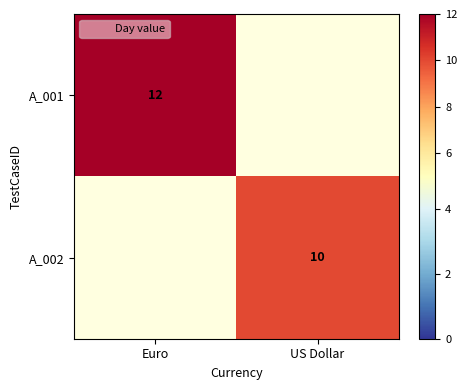

How many series are shown in this chart?

2